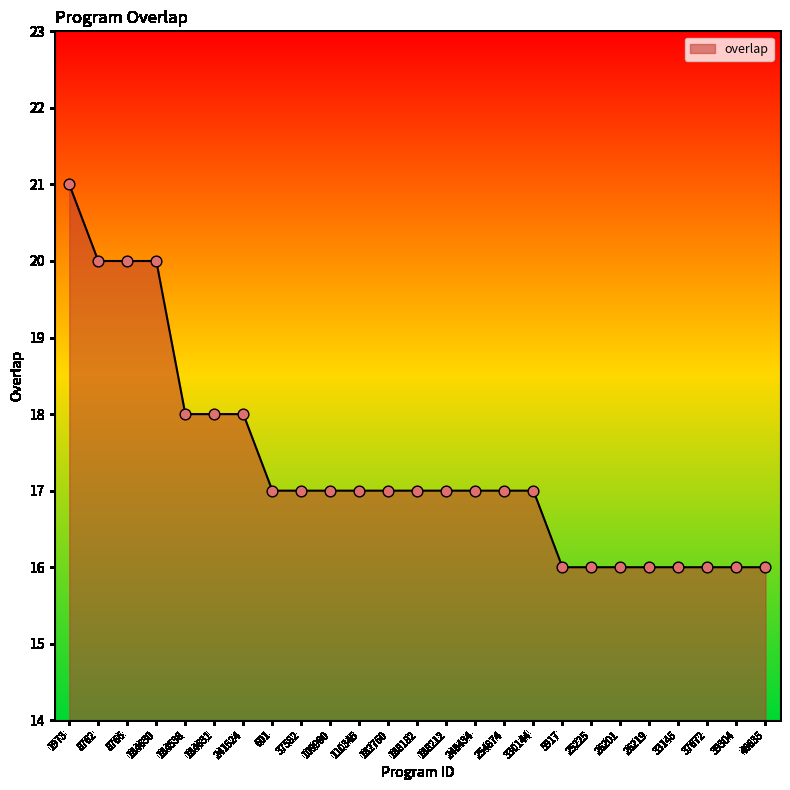

Between 109900 and 46635, which is larger?

109900